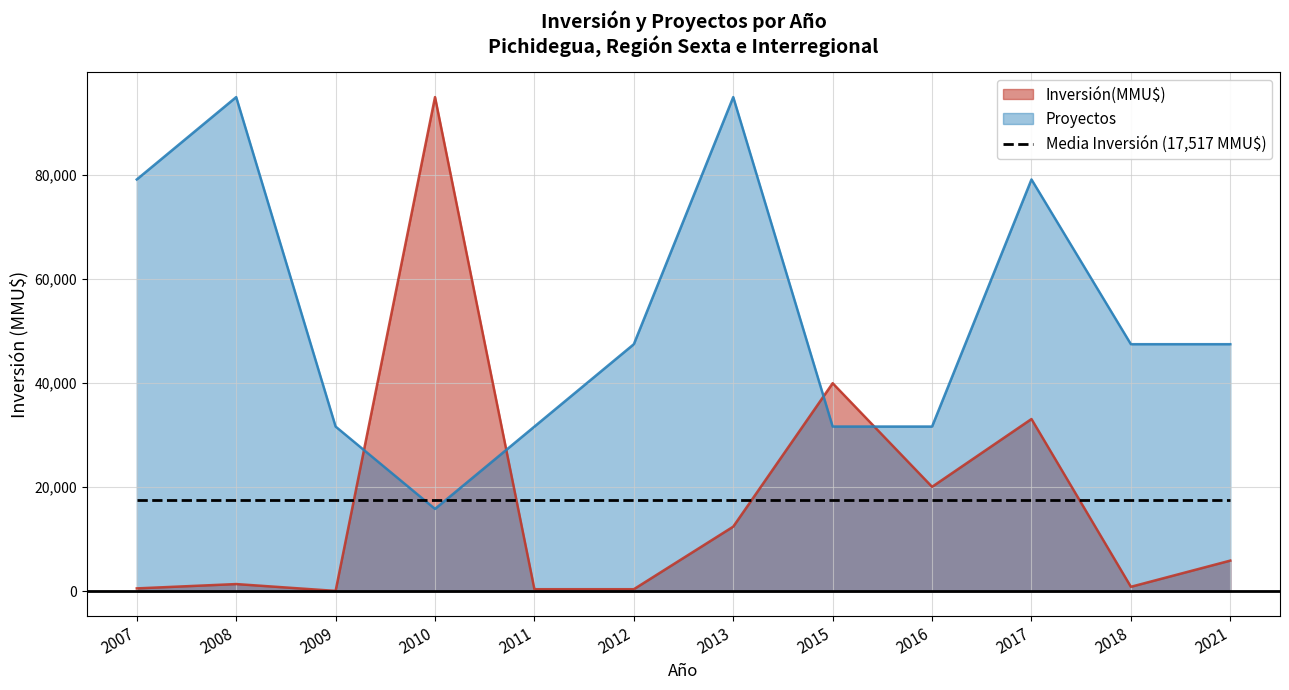

Which series has the widest spread of values?

Inversión(MMU$)